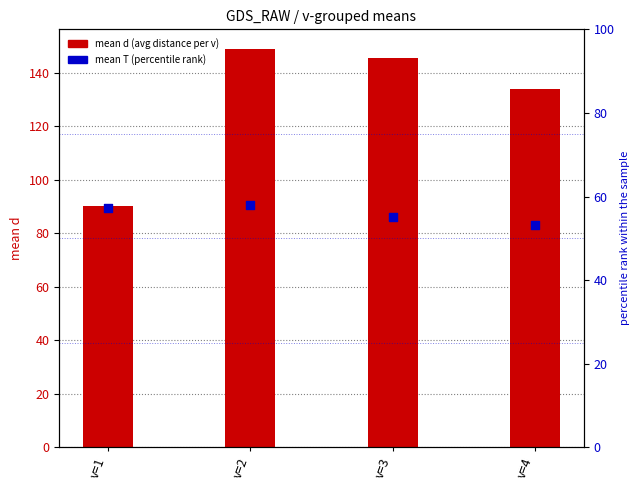

At which category is the sum across all series the highest?

v=2